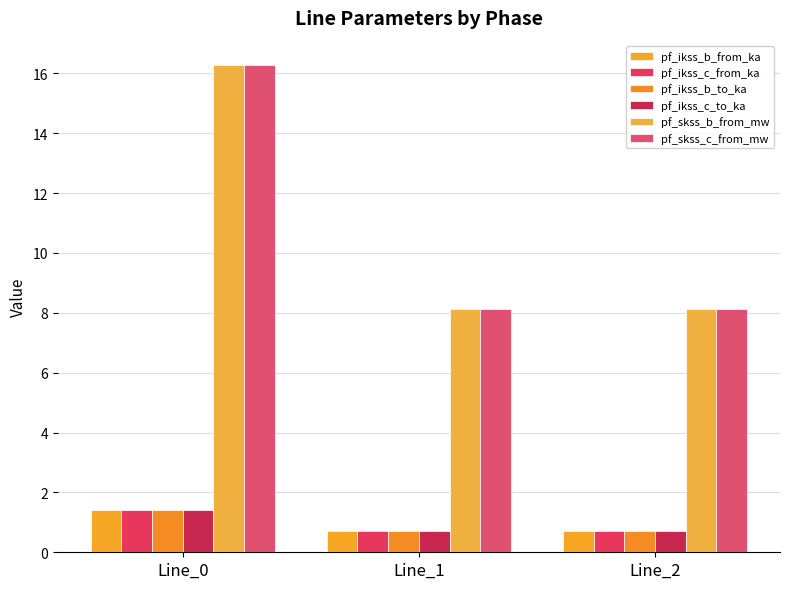

Count the number of categories in the chart.

3